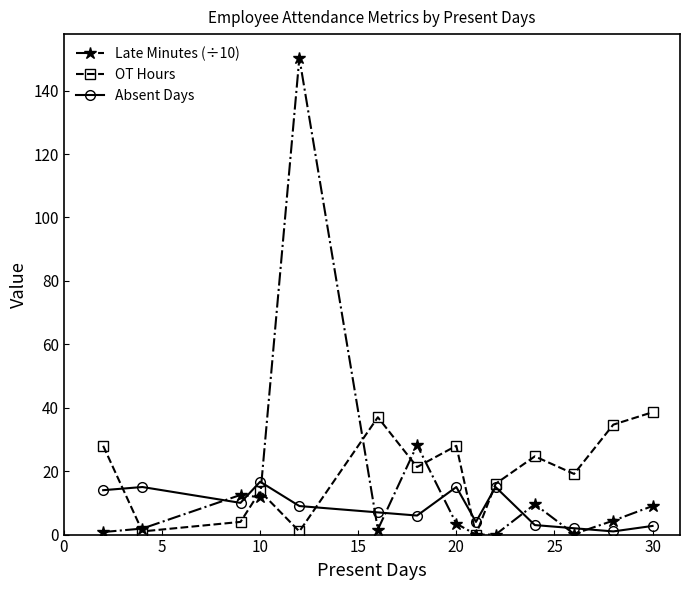

What is the value of the Late Minutes (÷10) point at the 3rd from the left?

12.5